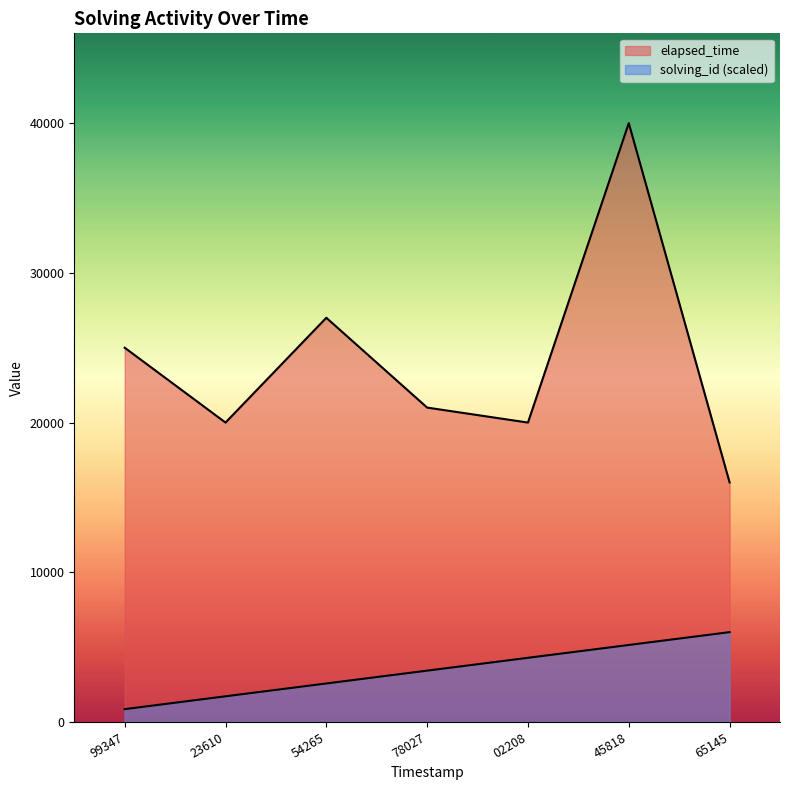

What is the average value of the elapsed_time series?

24142.9